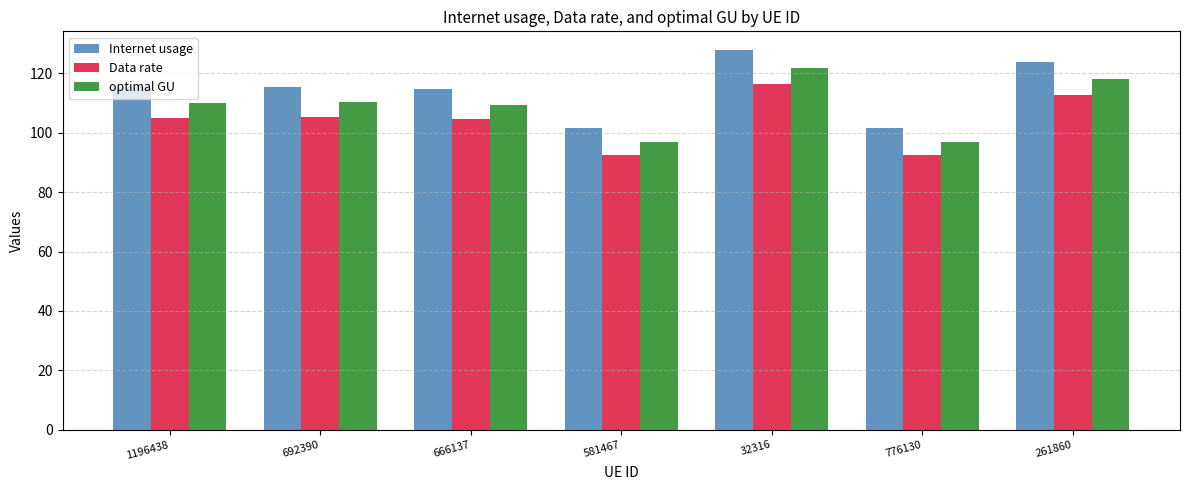

At how many categories does at least one series exceed 125?

1